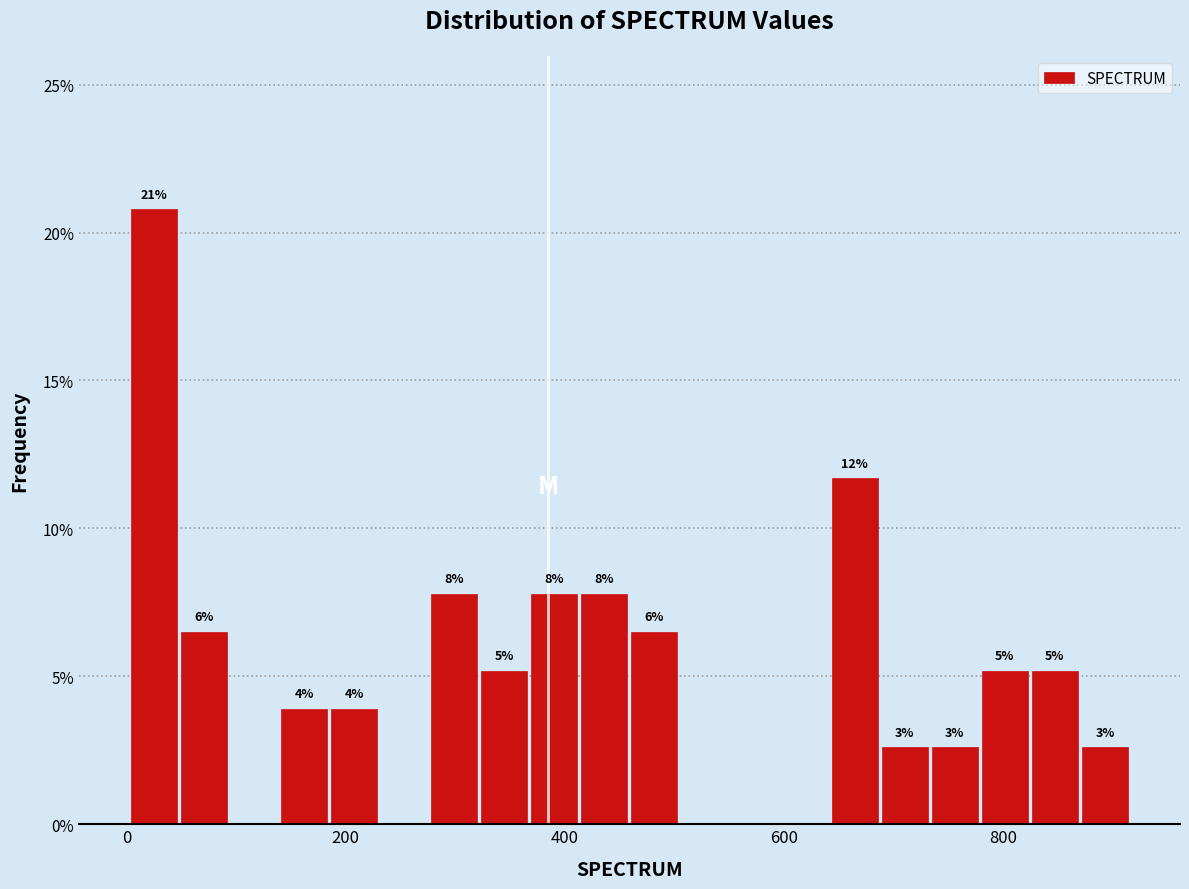

Around what value on the x-axis is the tallest bar? Give the approximate position of its centre, as read against the axis.

20